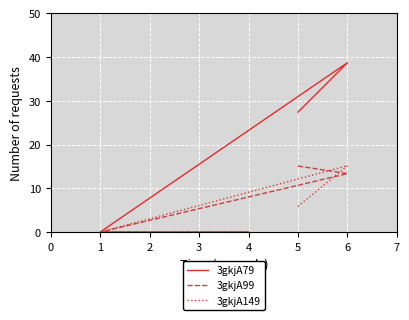

Which series has the largest range (max minus min)?

3gkjA79